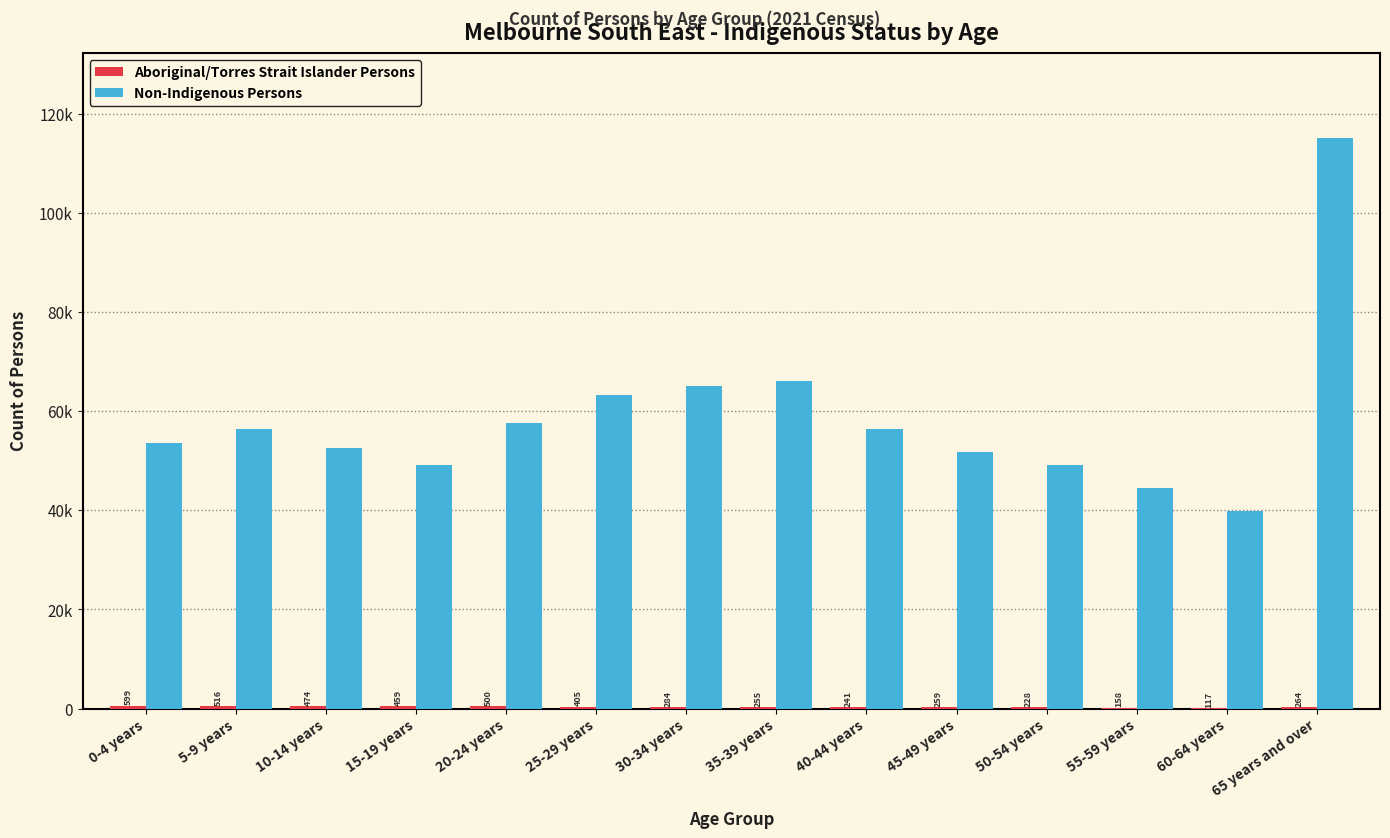

Is it true that Non-Indigenous Persons equals 18979 at 55-59 years?

False